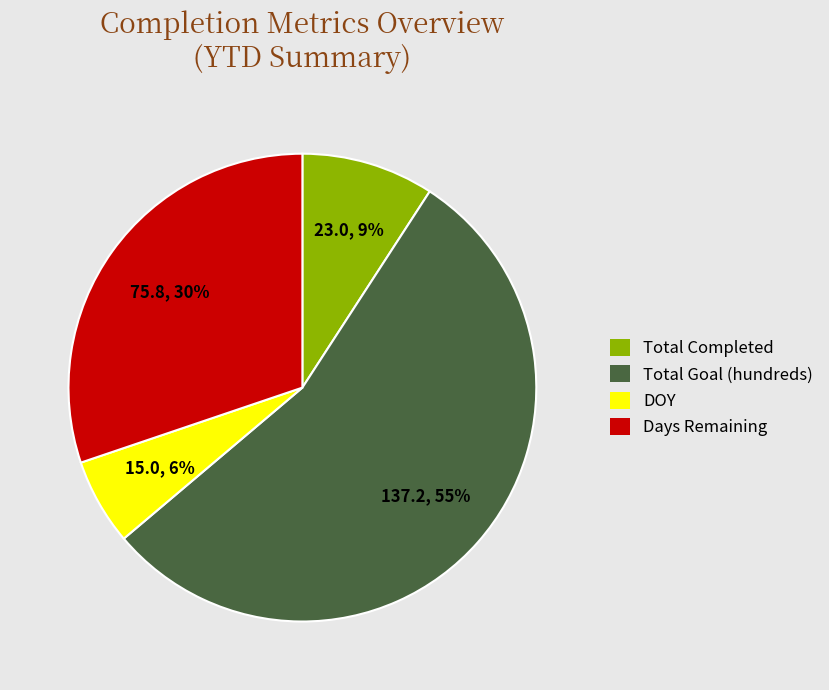

True or false: Total Goal (hundreds) accounts for 41% of the total.

False